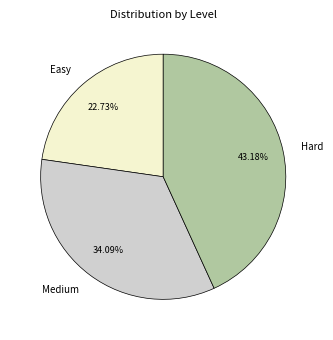

To the nearest percent, what is the difference between the largest and smallest slice percentages?

20%